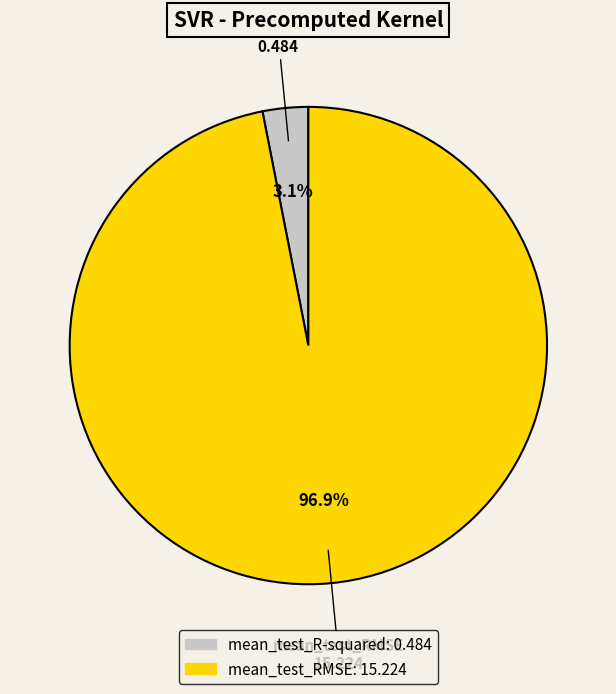

What percentage is the mean_test_R-squared slice, to the nearest percent?

3%